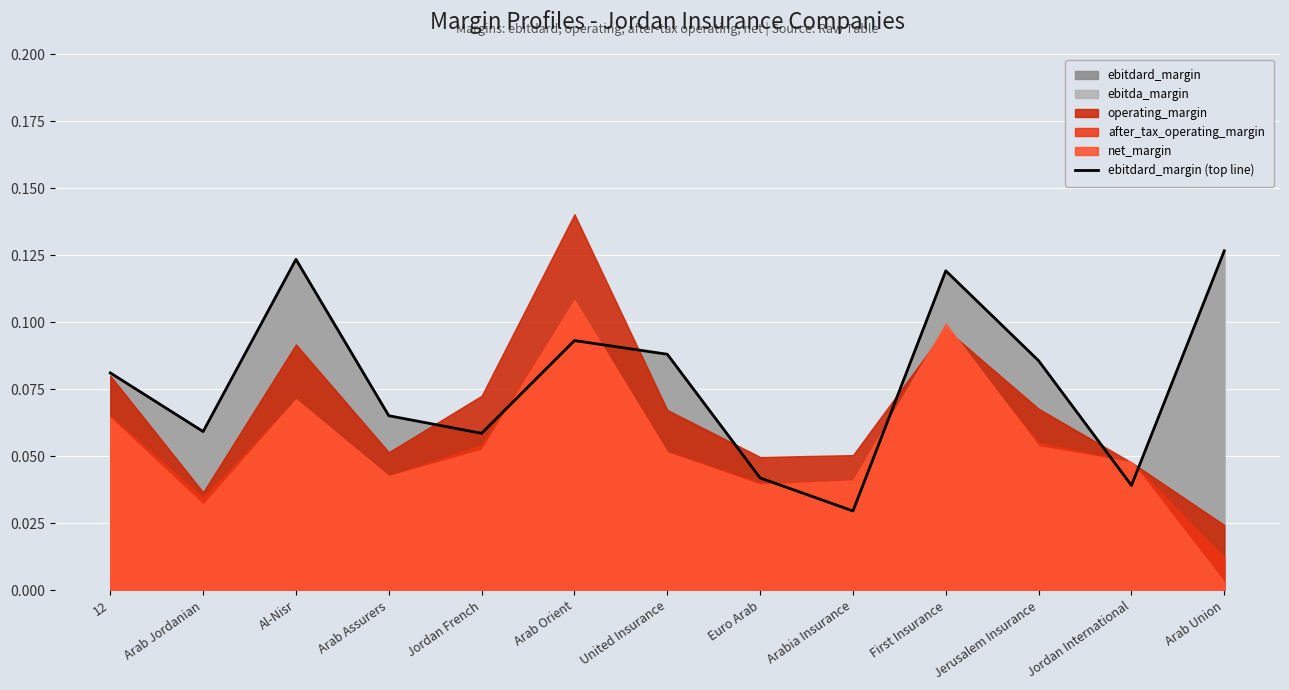

What is the label of the 8th point from the right?

Arab Orient